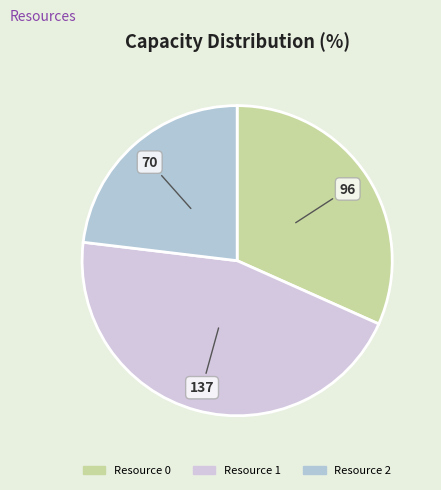

How many slices are in this pie chart?

3